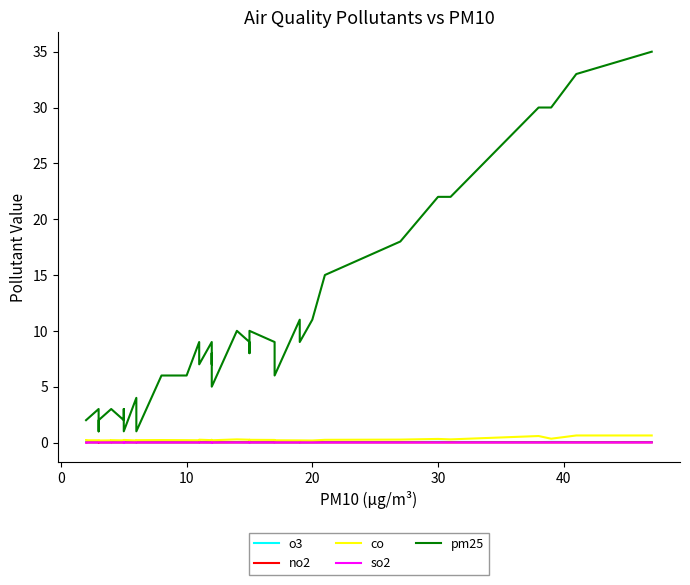

At how many categories does at least one series exceed 30?

2